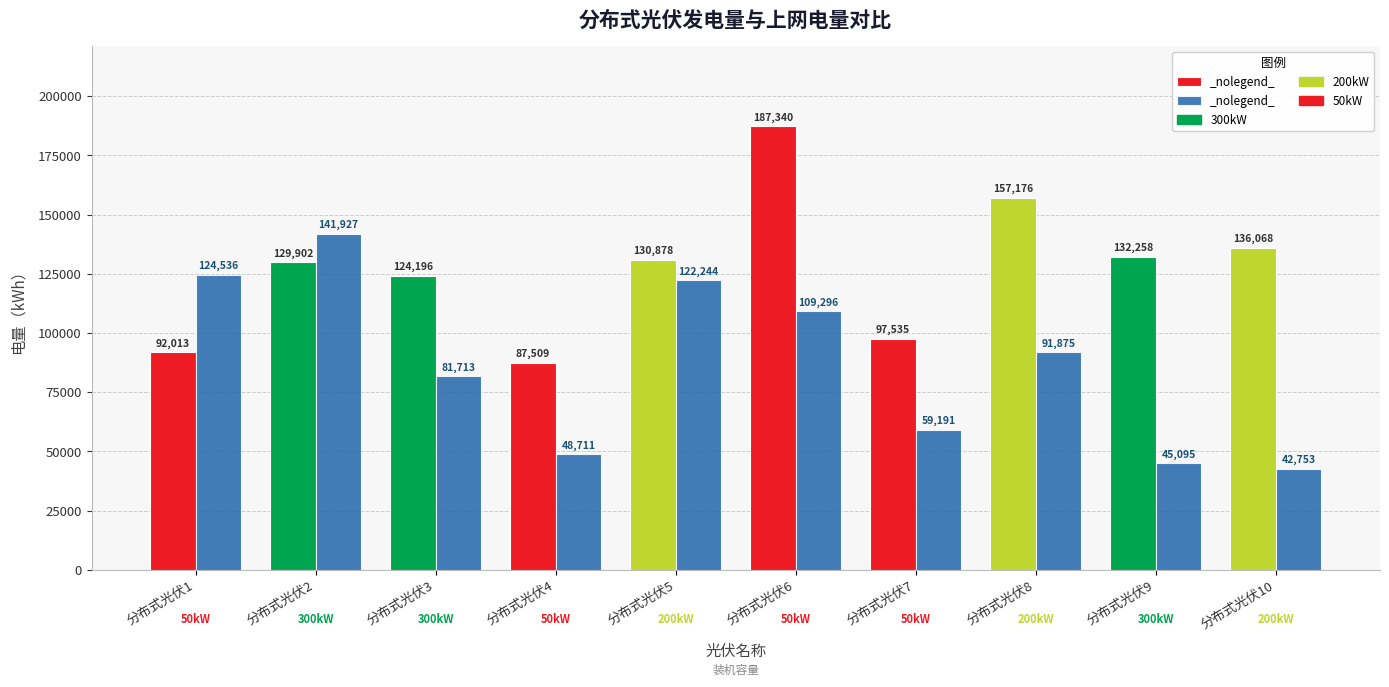

At which category is the sum across all series the highest?

分布式光伏6